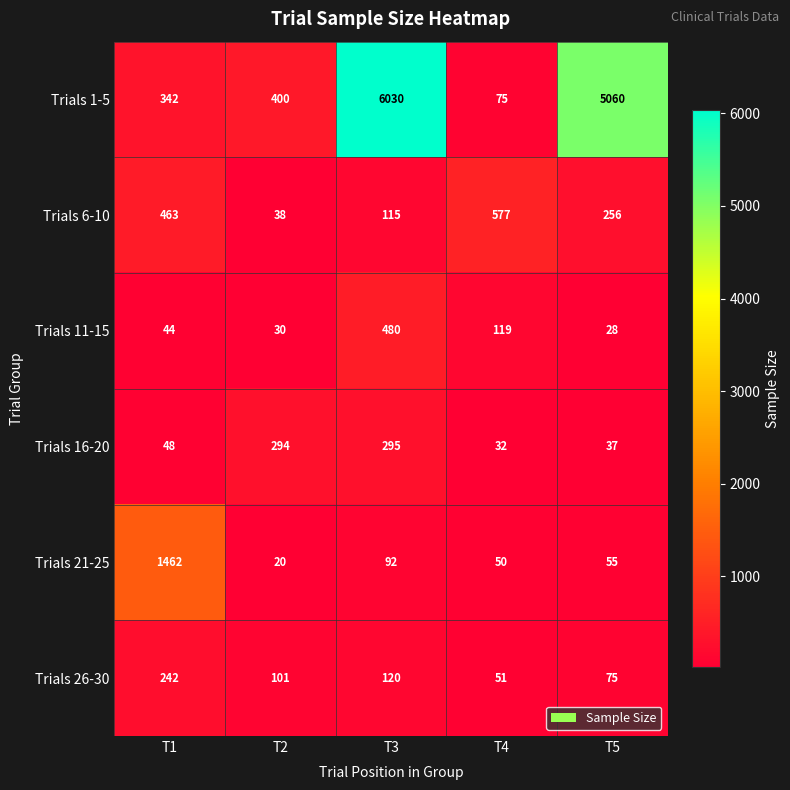

Read the Trials 1-5 value at T5.

5060